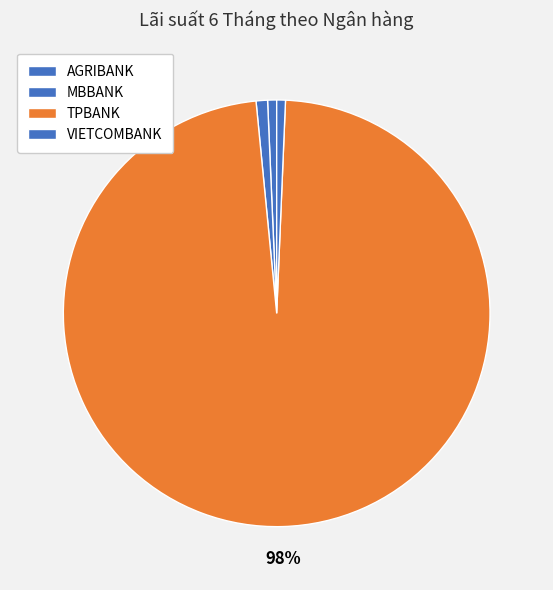

To the nearest percent, what percentage of the pie is AGRIBANK?

1%